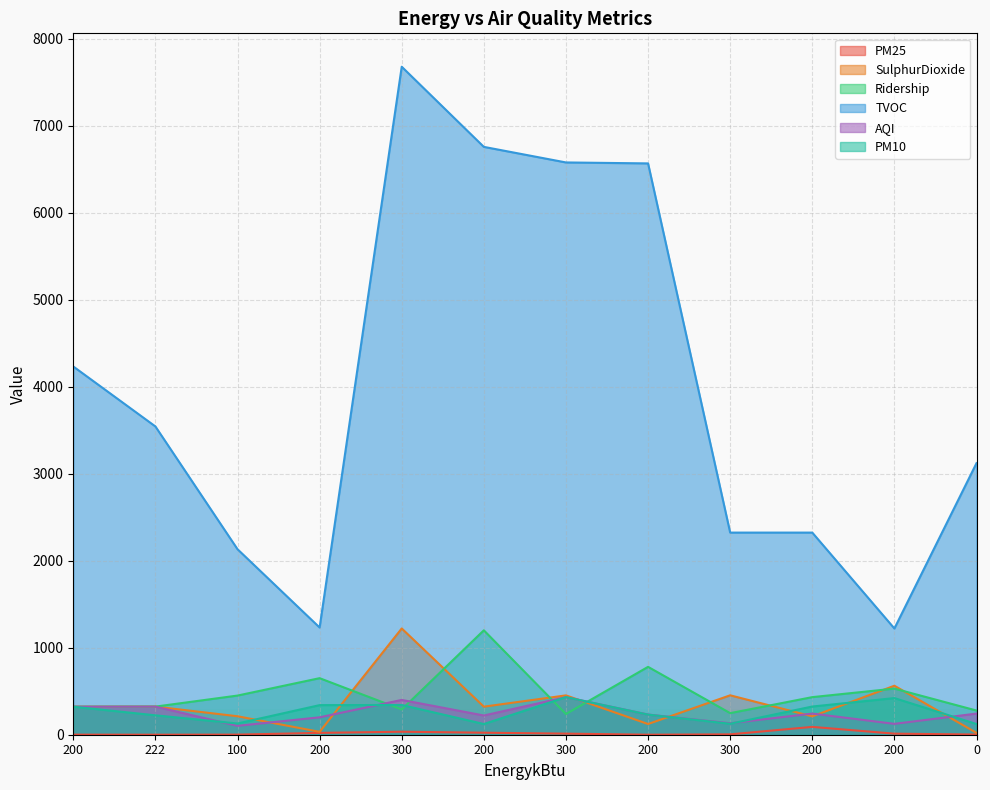

The value of PM10 at 200 is 421.0. True or false?

True